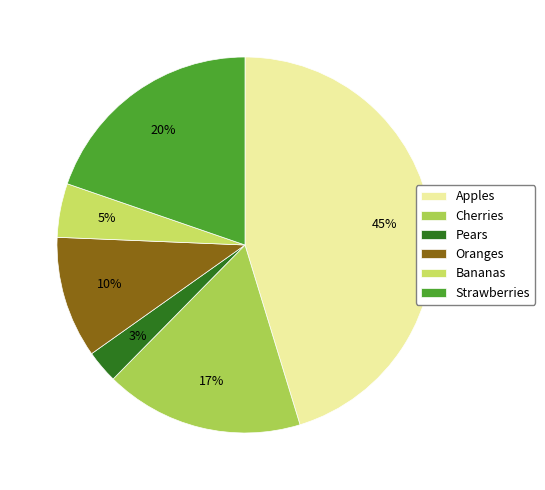

Is the sum of Strawberries and Apples greater than half?

Yes